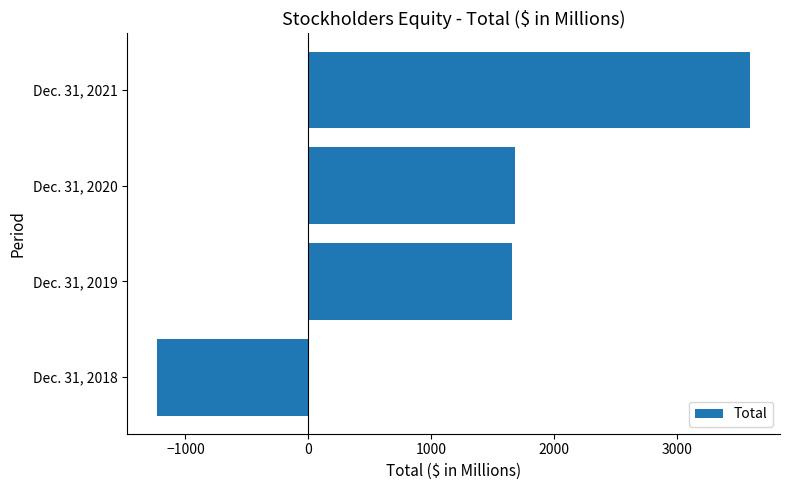

Rank the categories by value from highest to lowest.

Dec. 31, 2021, Dec. 31, 2020, Dec. 31, 2019, Dec. 31, 2018